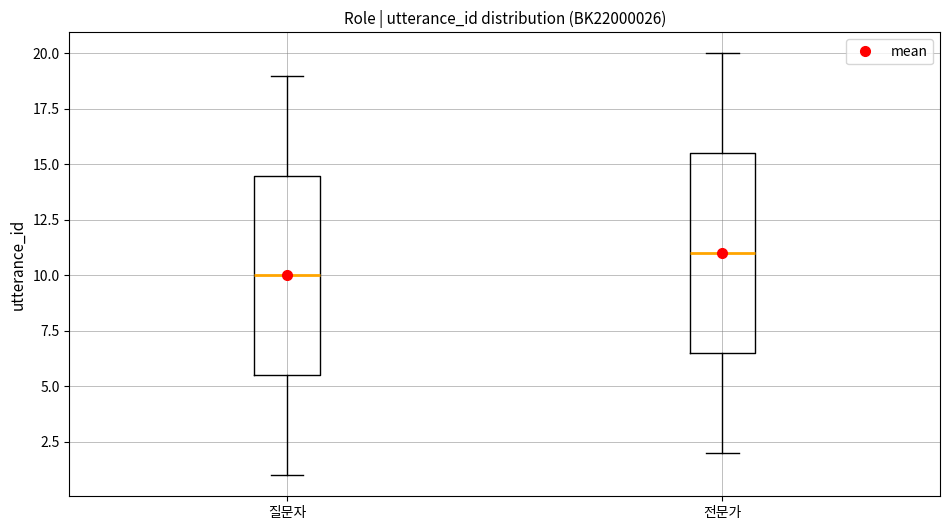

Reading left to right, transcribe this box plot: for each box, give where its median line is, the range the box spans, and where its two whiskers end, as read against the y-axis. The values are not printed on the chart, so give them approximately, as read against the axis.

질문자: median 10.0, box 5.5 to 14.5, whiskers 1.0 to 19.0
전문가: median 11.0, box 6.5 to 15.5, whiskers 2.0 to 20.0